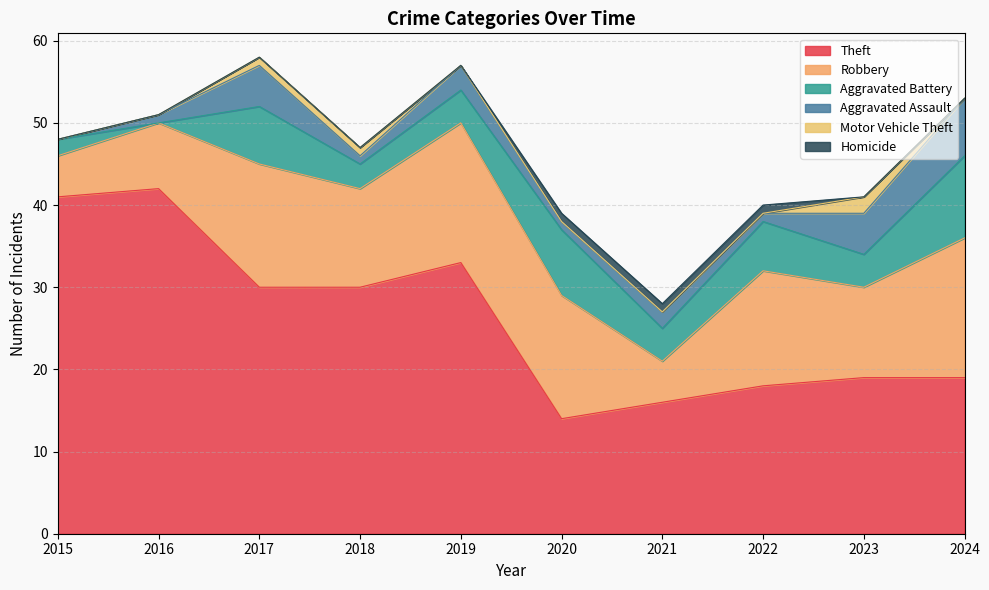

In Theft, how many points are lower than both neighbors (excluding endpoints)?

1